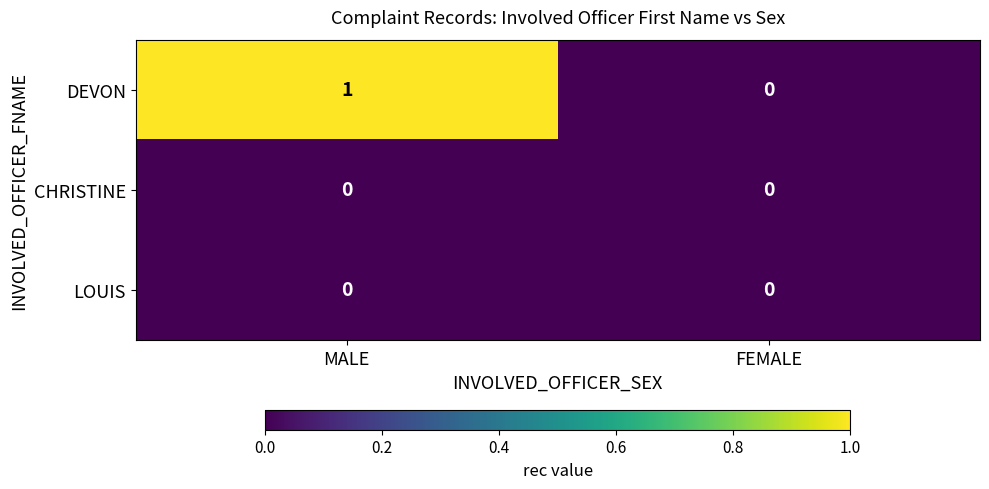

Which series has the largest total across all categories?

DEVON